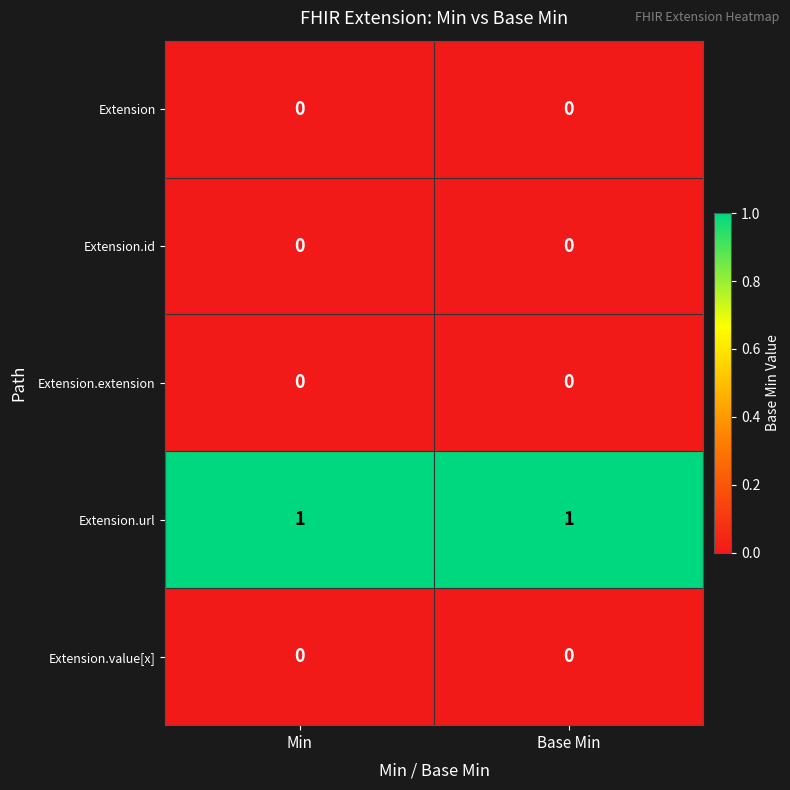

Reading left to right, list all the values displayed in this chart.

Extension: Min=0	Base Min=0
Extension.id: Min=0	Base Min=0
Extension.extension: Min=0	Base Min=0
Extension.url: Min=1	Base Min=1
Extension.value[x]: Min=0	Base Min=0